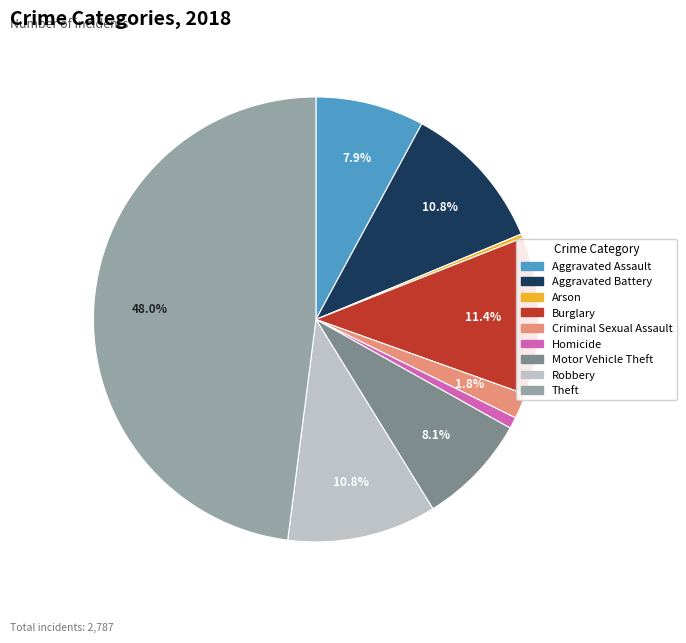

Does any single category account for the majority?

No